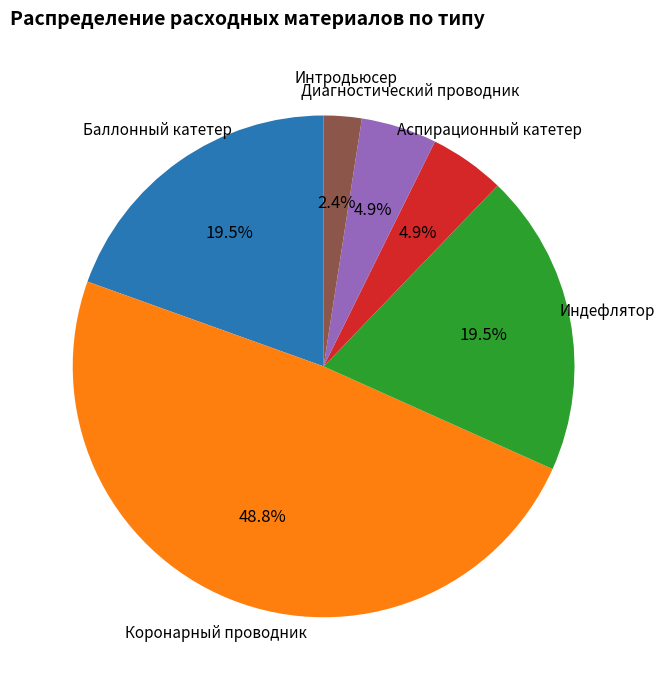

How many segments does this pie chart have?

6